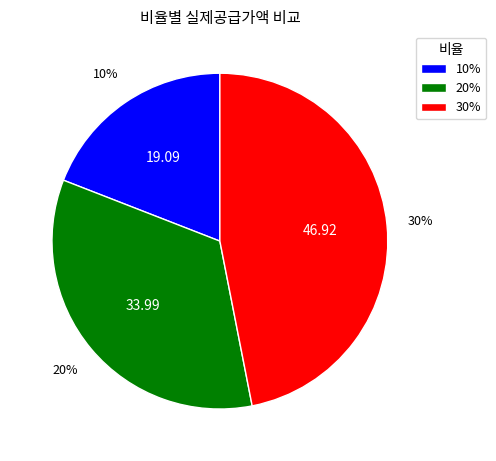

Count the number of slices in the pie.

3